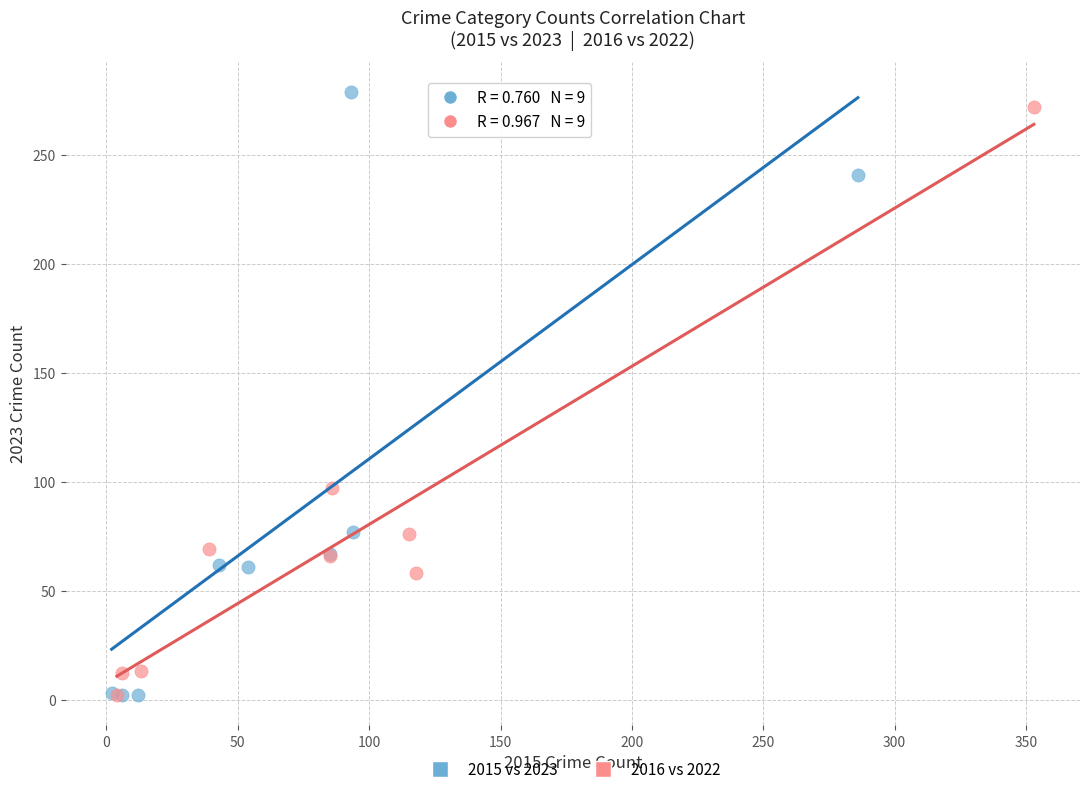

What are all the series names shown in the legend?

2015 vs 2023, 2016 vs 2022